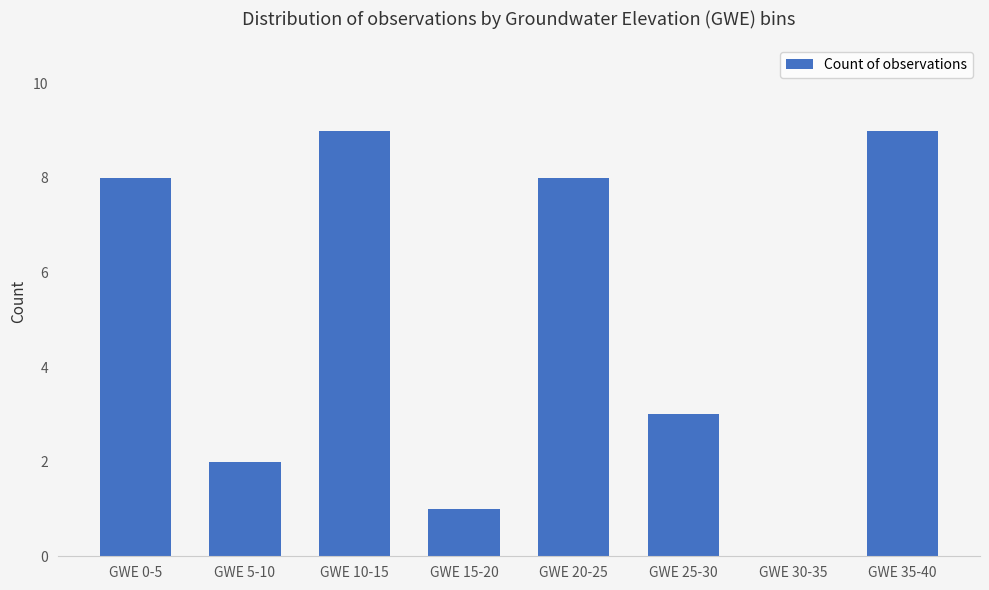

At which label is the value closest to 4?

GWE 25-30